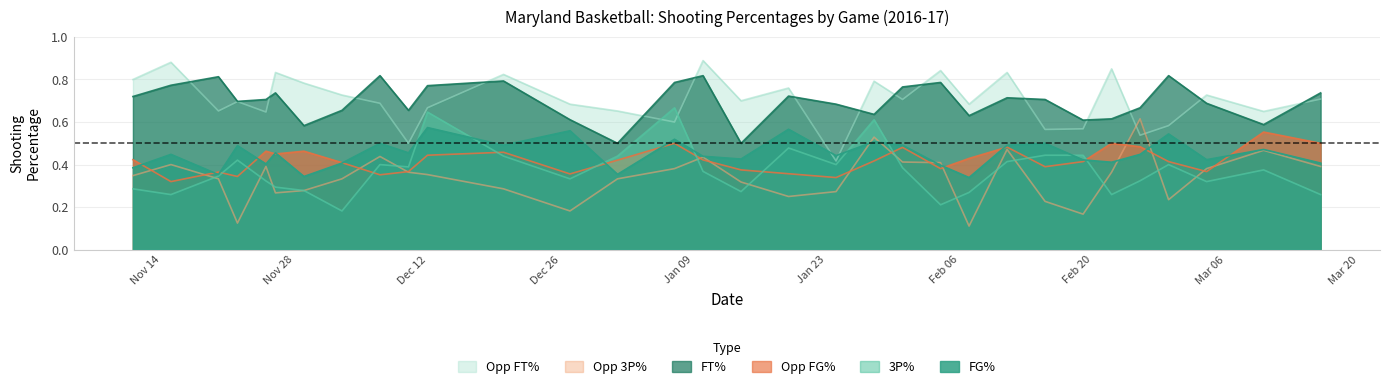

Does the chart have visible grid lines?

Yes